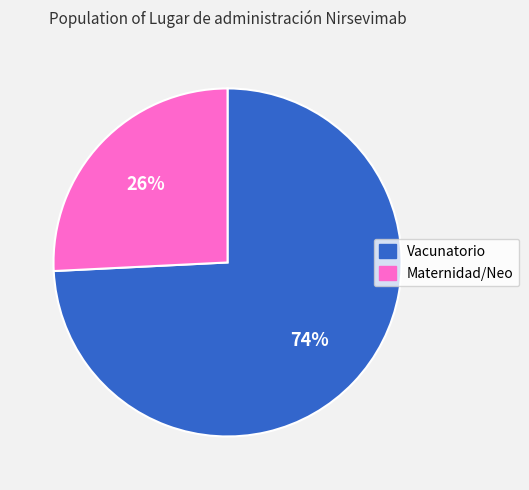

To the nearest percent, what is the average slice percentage?

50%